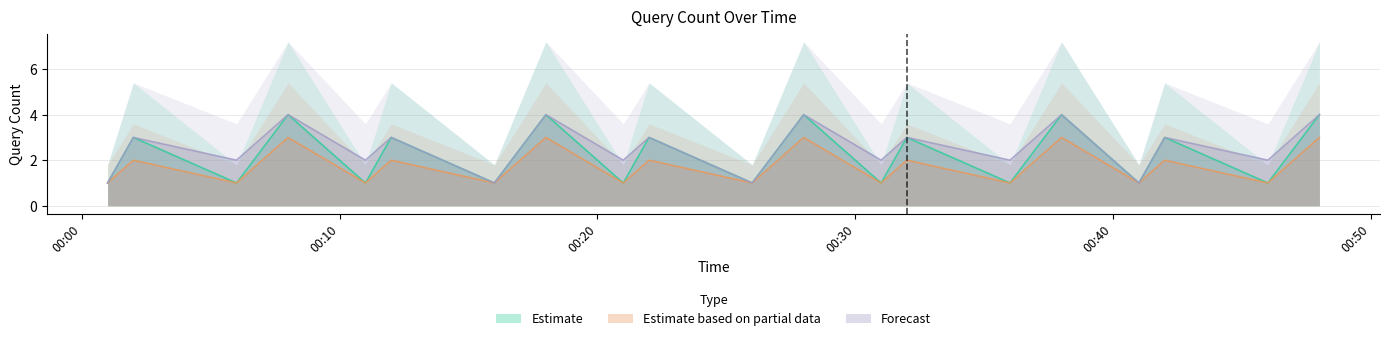

Reading right to left, transcribe all the data shown in this chart.

Estimate: 4	1	3	1	4	1	3	1	4	1	3	1	4	1	3	1	4	1	3	1
Estimate based on partial data: 3	1	2	1	3	1	2	1	3	1	2	1	3	1	2	1	3	1	2	1
Forecast: 4	2	3	1	4	2	3	2	4	1	3	2	4	1	3	2	4	2	3	1